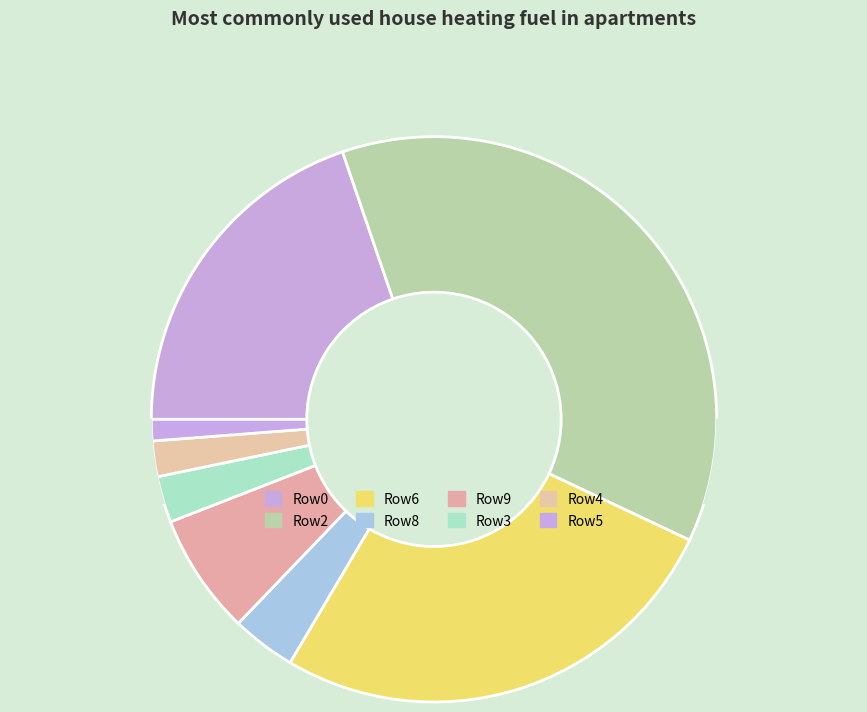

Combined, what portion of the pie is 1 and 0?

3.9%